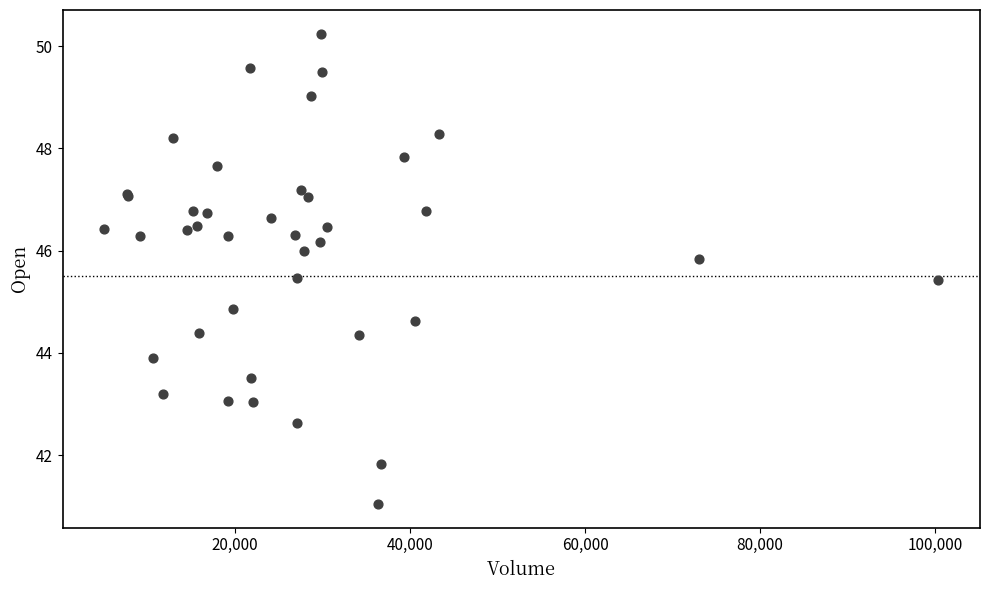

What Y value in the scatter plot is closest to 45?

44.9